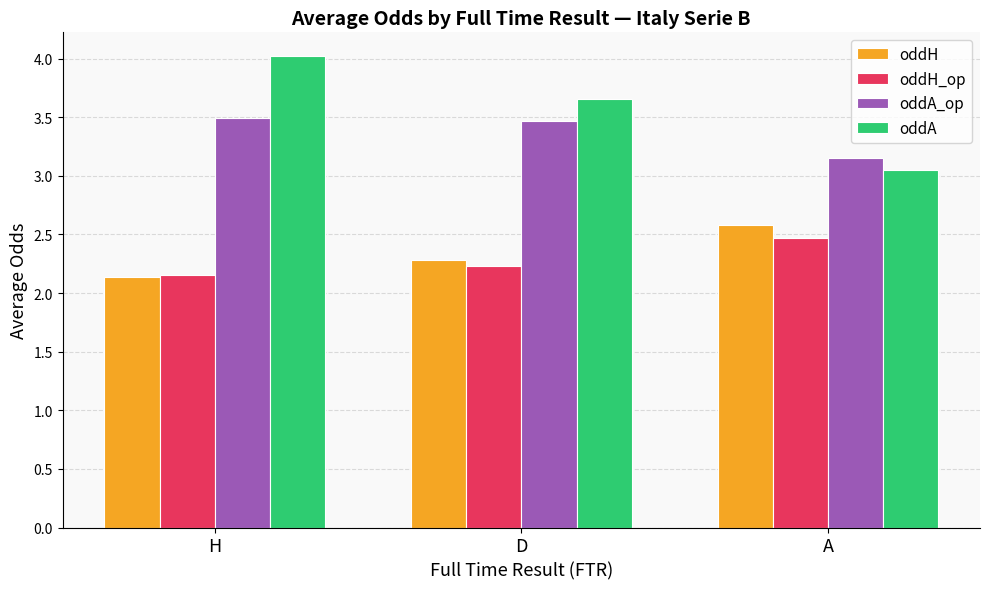

Rank the series at A from highest to lowest value.

oddA_op, oddA, oddH, oddH_op